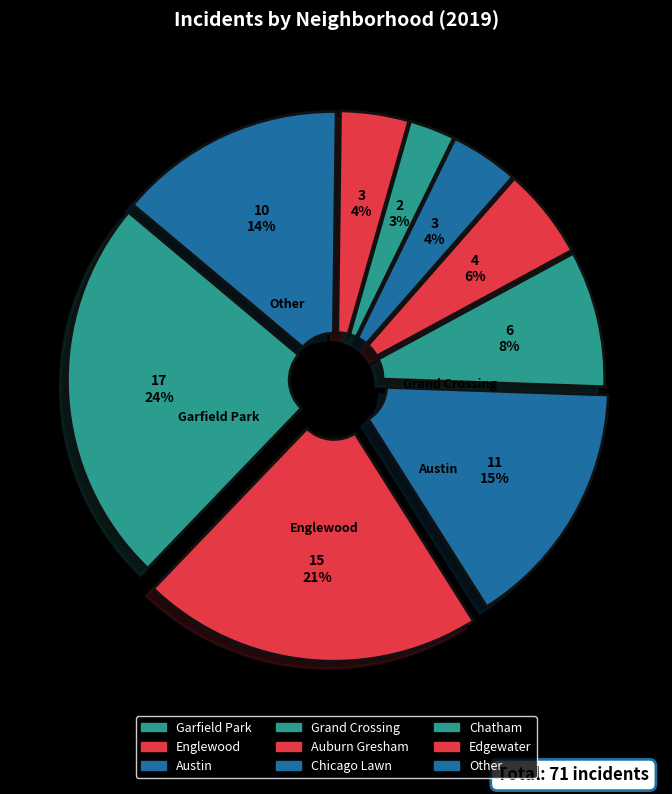

Which category has the smallest portion of the pie?

Chatham